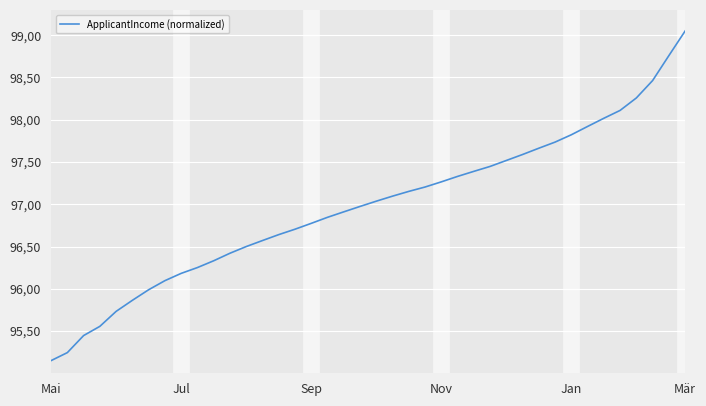

True or false: there are more than 0 points higher than both neighbors.

False